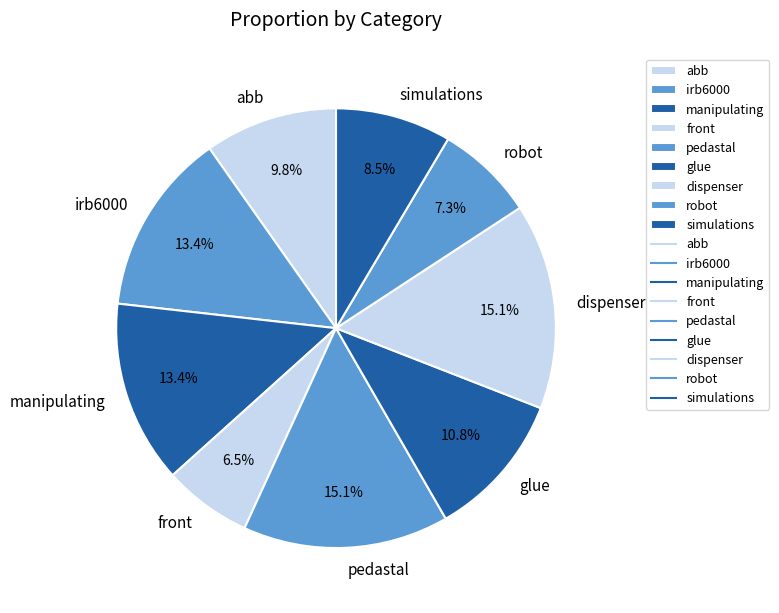

Do dispenser and irb6000 together represent more than half of the pie?

No